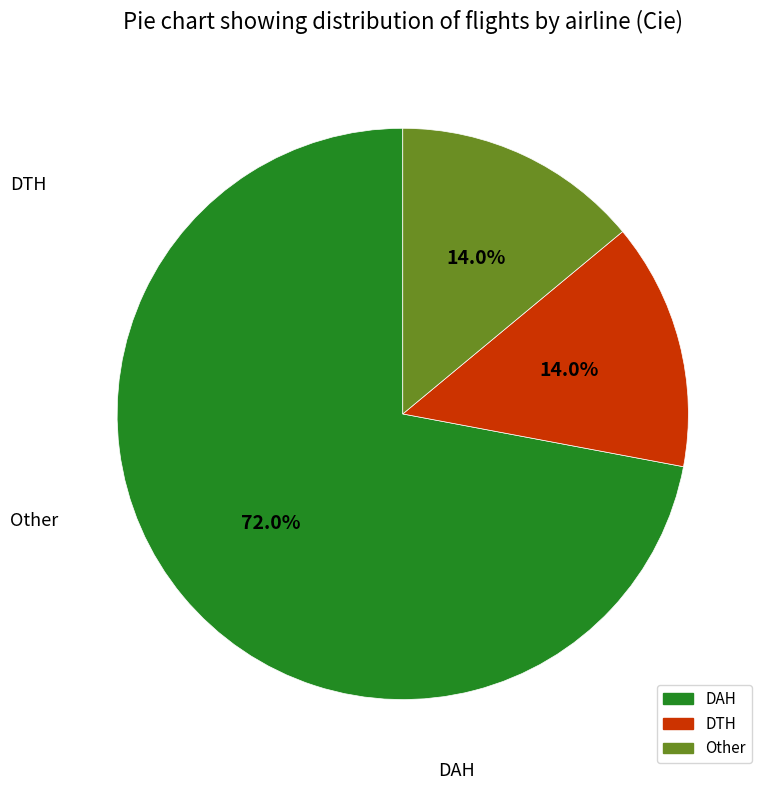

Is there any slice that represents more than half of the pie?

Yes